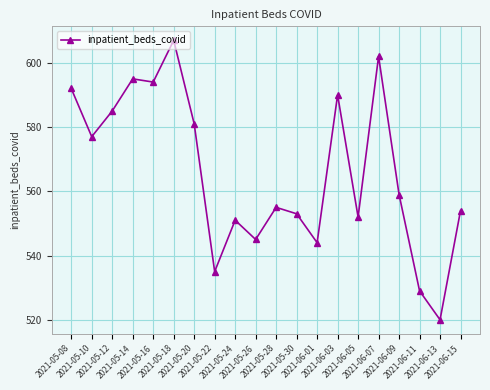

True or false: the data shows 554 at 2021-06-15.

True